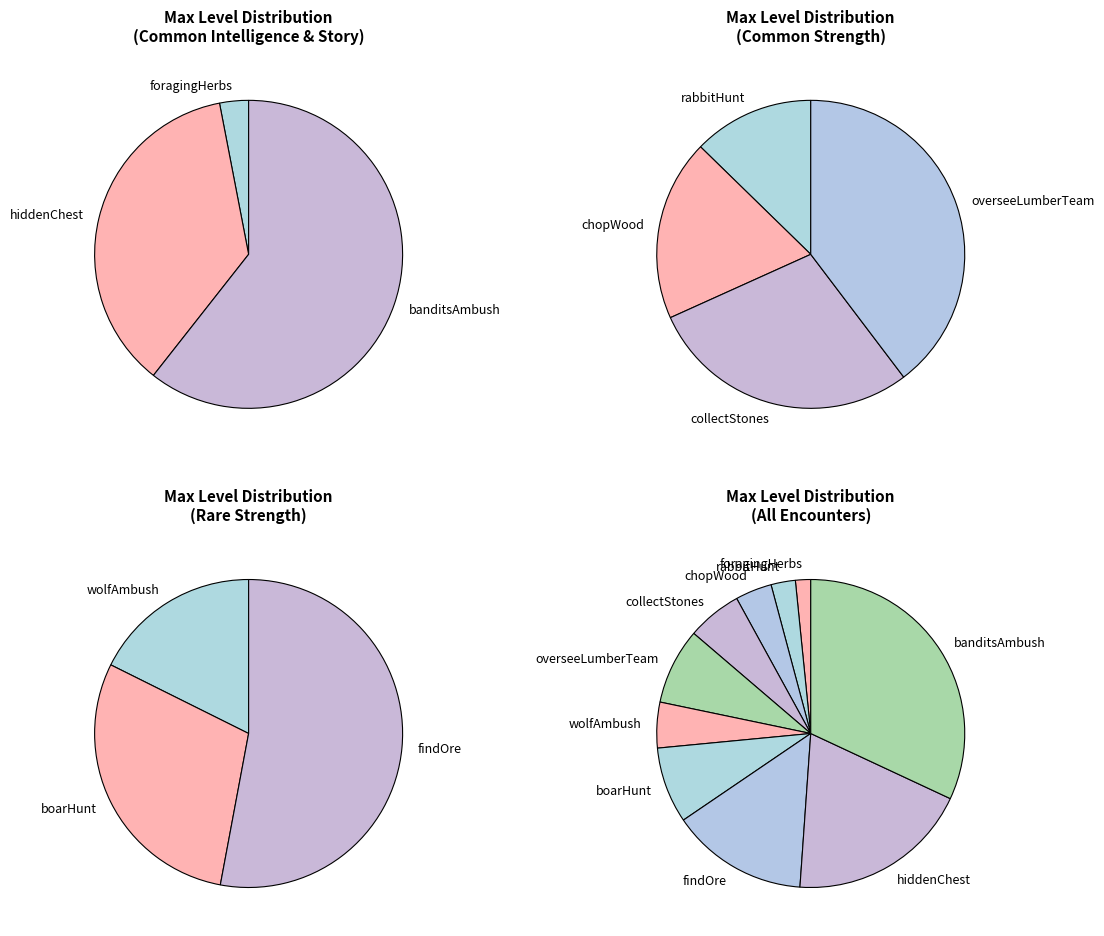

To the nearest percent, what is the average slice percentage?

10%